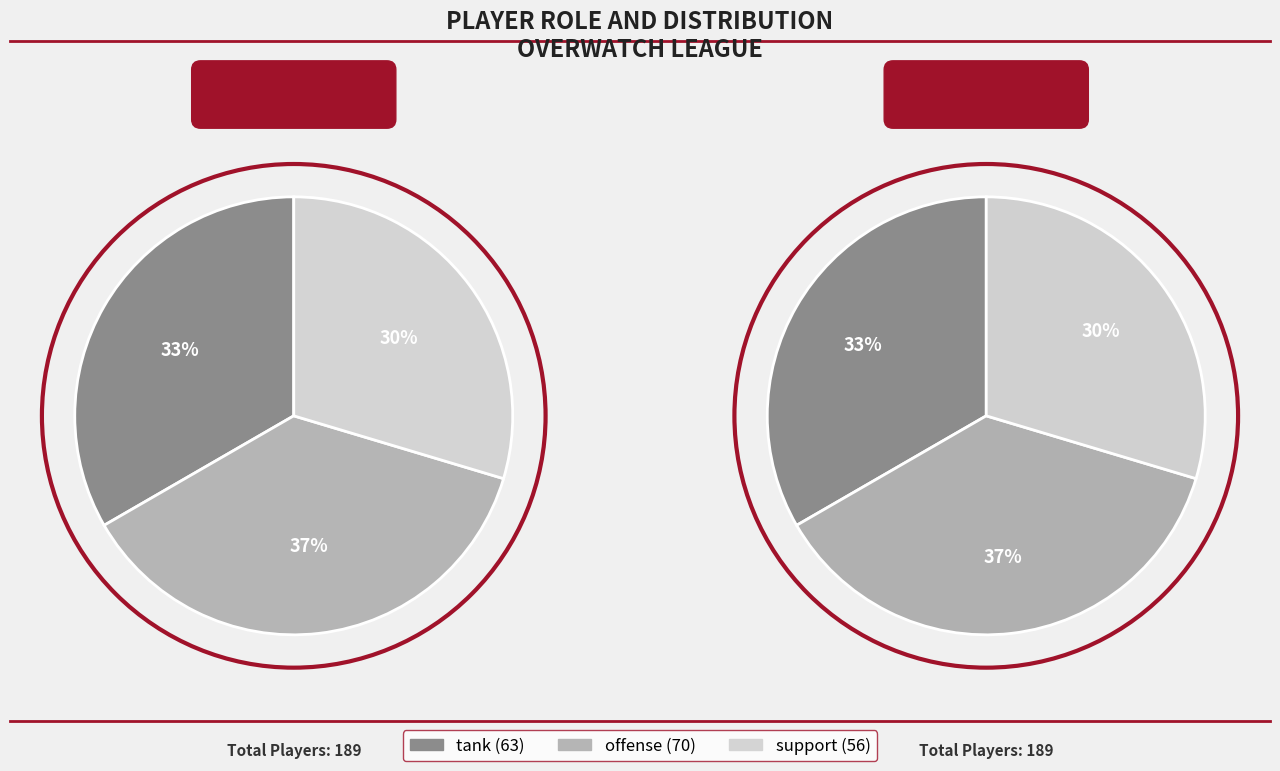

Rank the categories by value from lowest to highest.

support, tank, offense